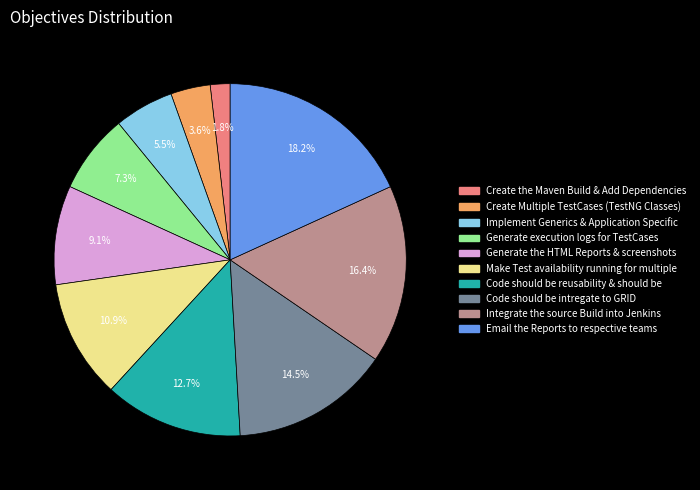

To the nearest percent, what is the combined percentage of Create Multiple TestCases (TestNG Classes) and Implement Generics & Application Specific?

9%